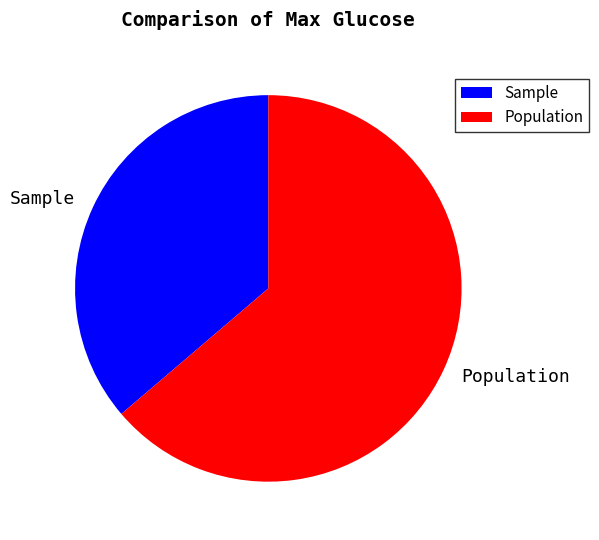

What is the largest slice in the pie chart?

Population